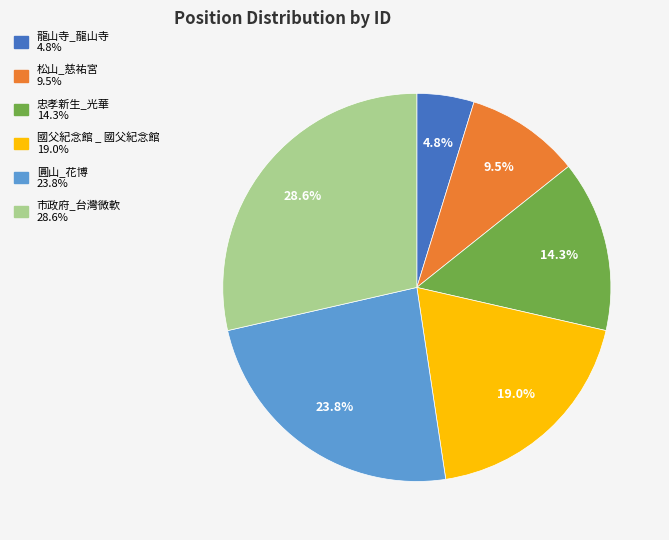

Combined, what portion of the pie is 龍山寺_龍山寺 and 松山_慈祐宮?

14.3%